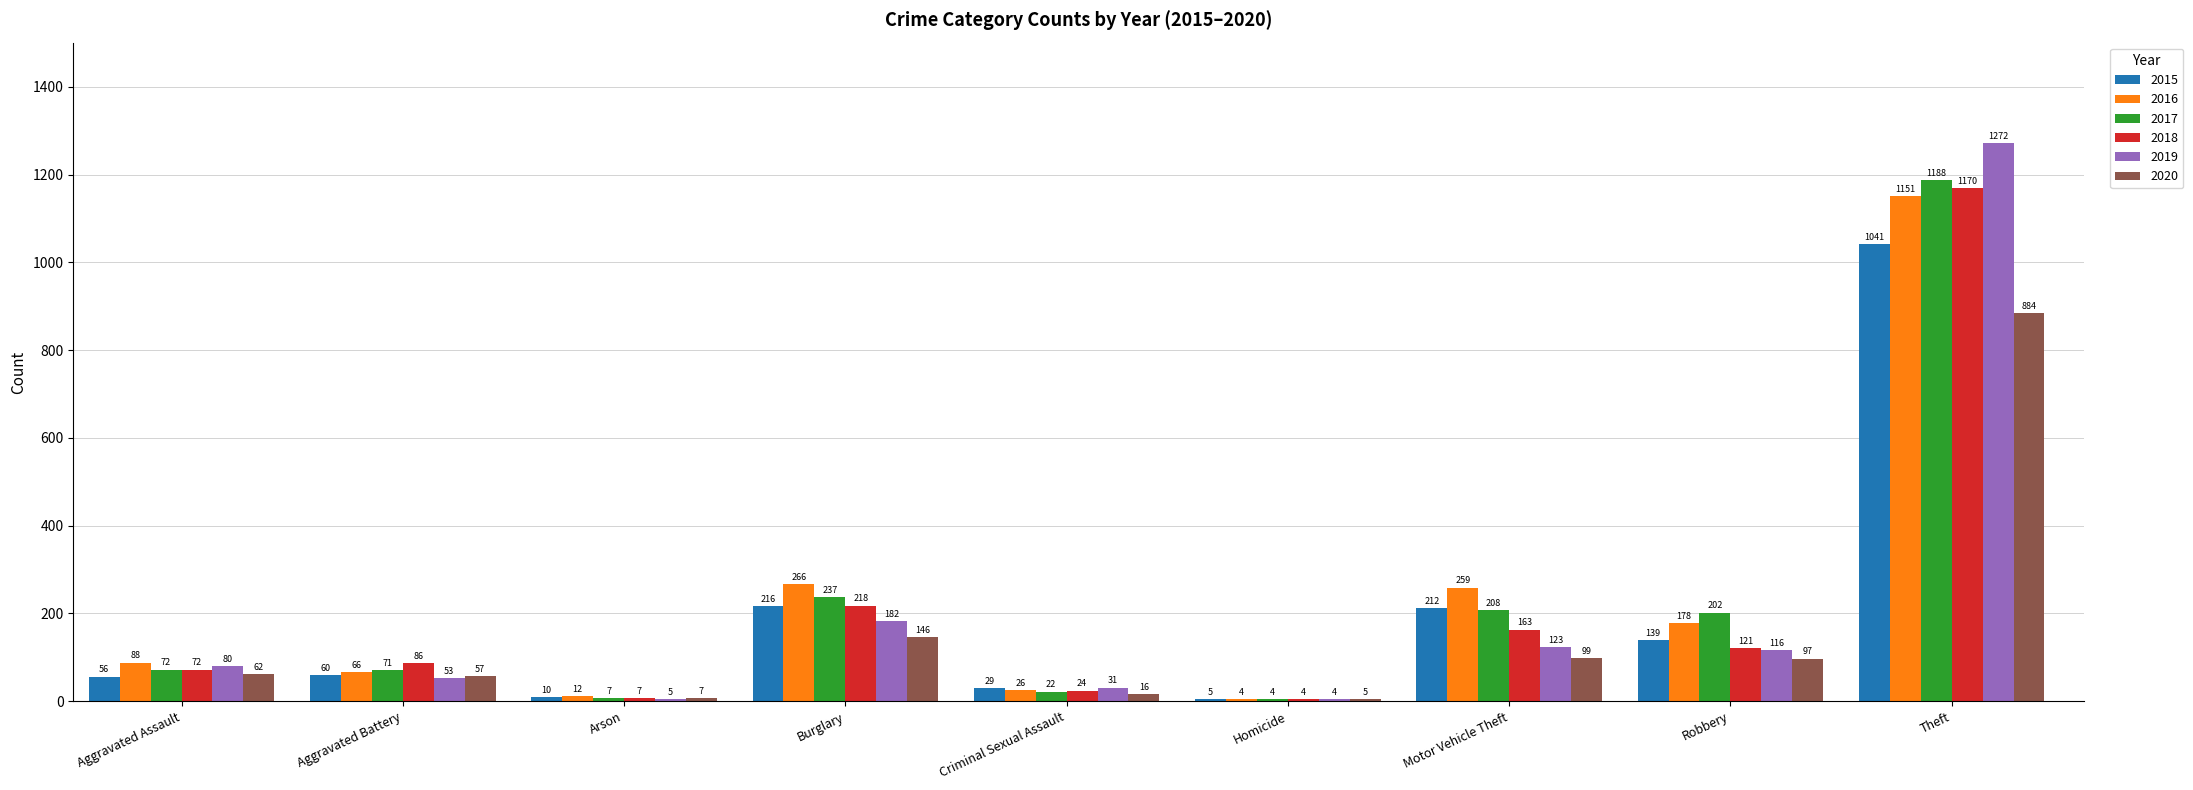

At which label does 2018 reach its peak?

Theft